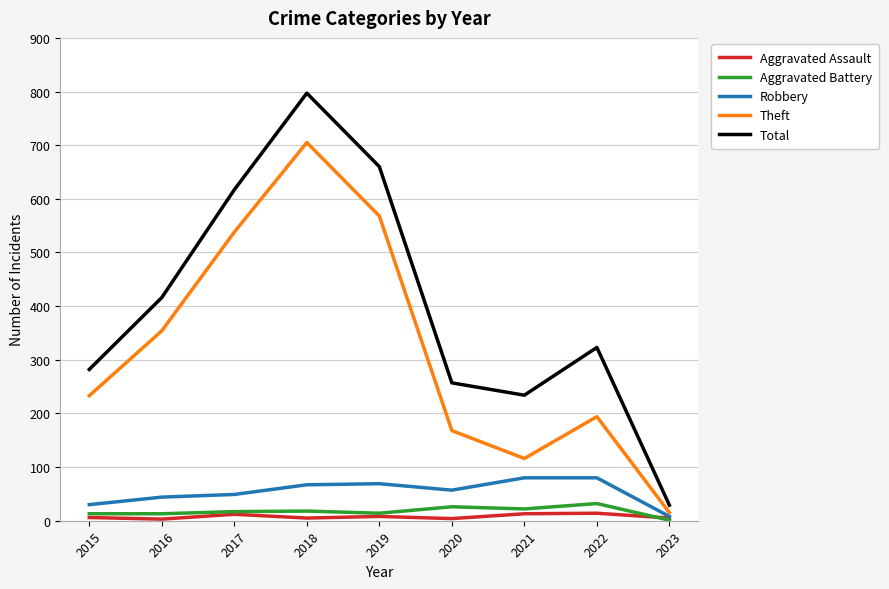

The value of Theft at 2022 is 194. True or false?

True